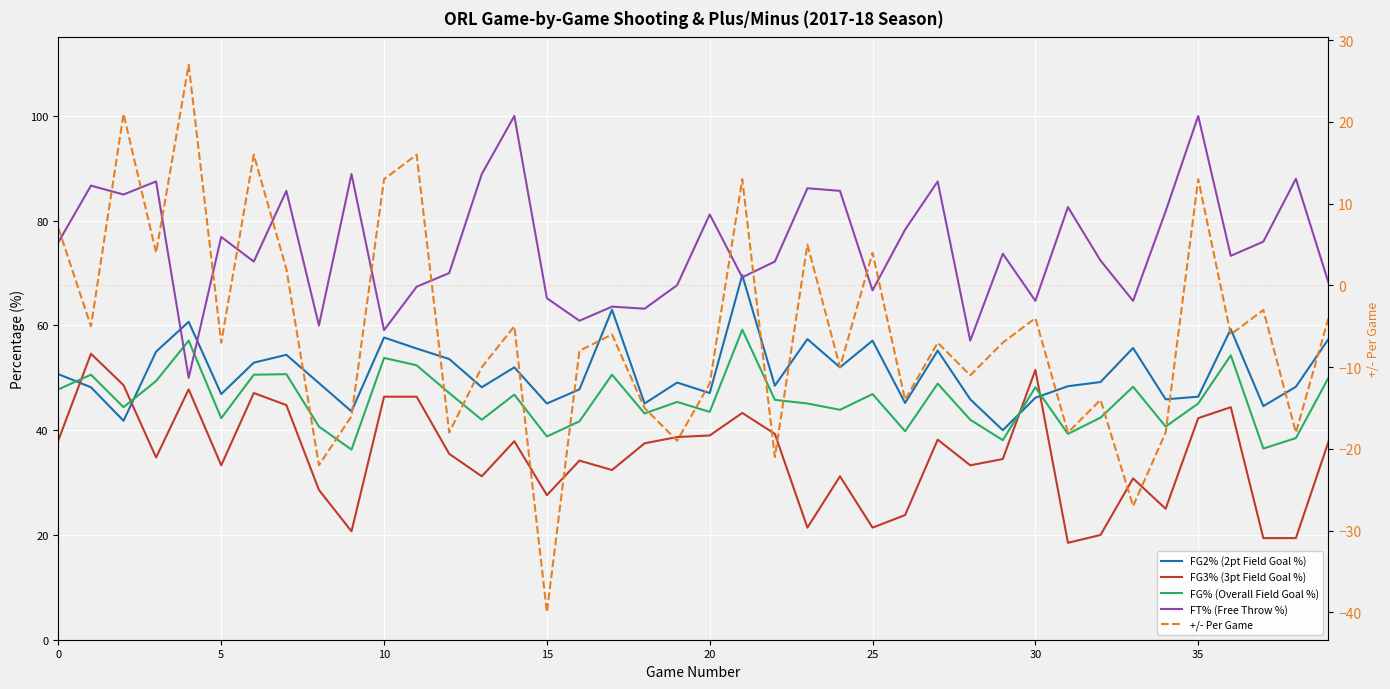

Between 0 and 16, which series saw the biggest shift?

FT% (Free Throw %)